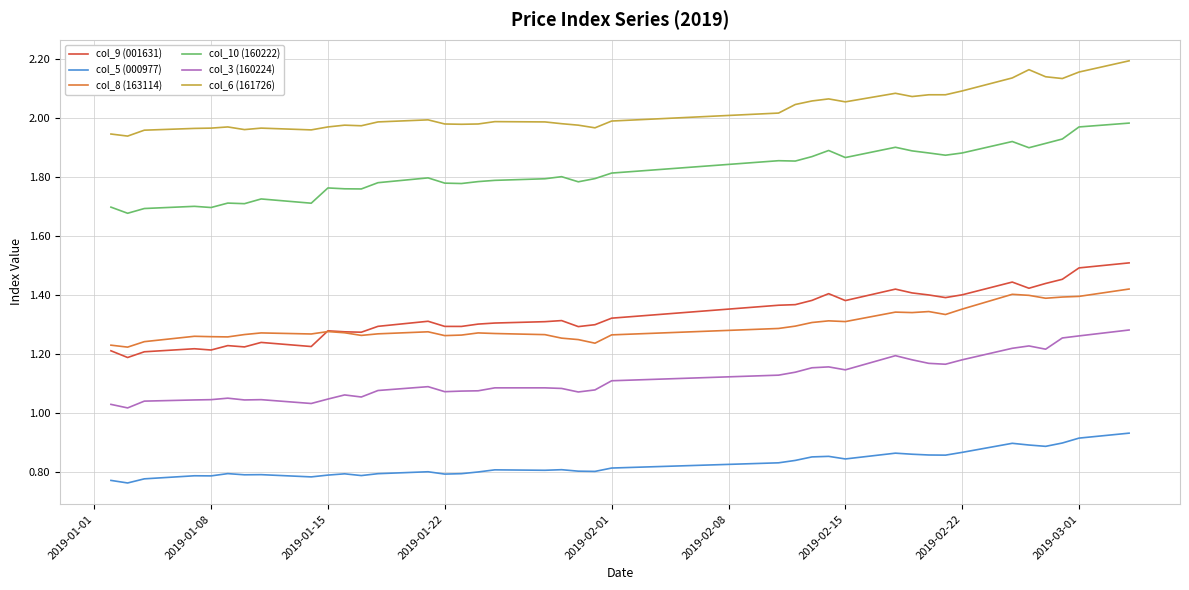

Which series has the widest spread of values?

col_9 (001631)